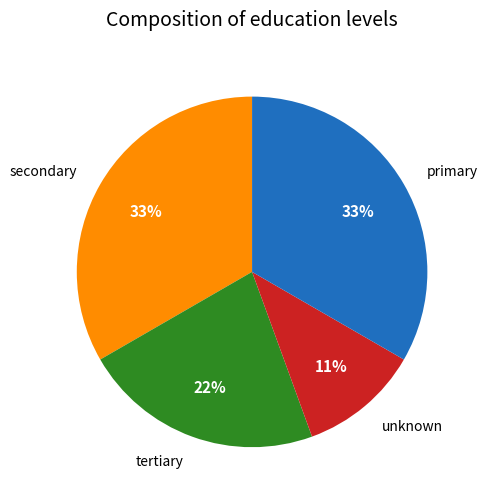

Between tertiary and unknown, which is larger?

tertiary